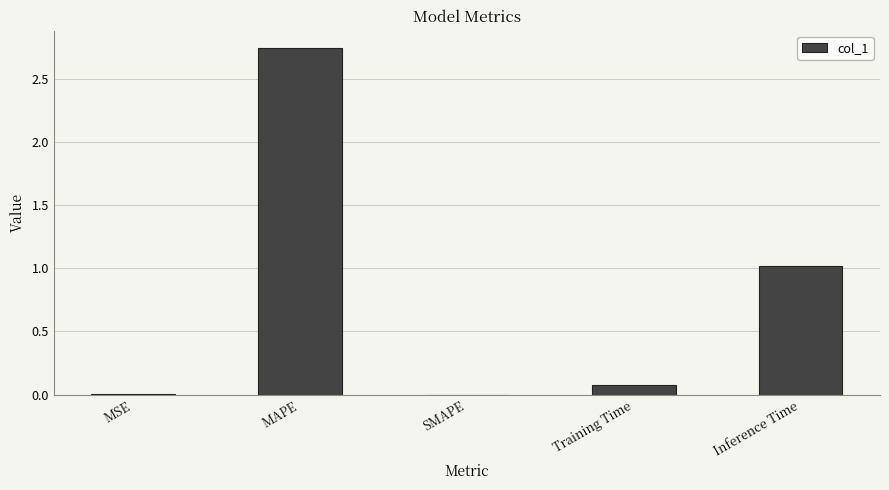

At which category does the chart reach its peak across all series?

MAPE